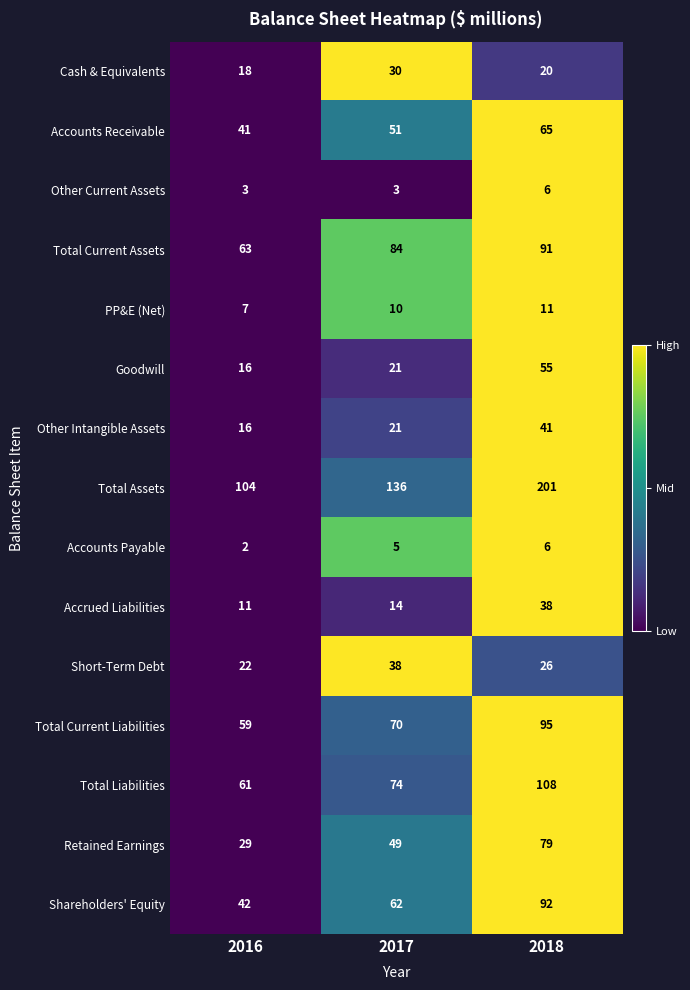

The value of Total Current Liabilities at 2017 is 101. True or false?

False